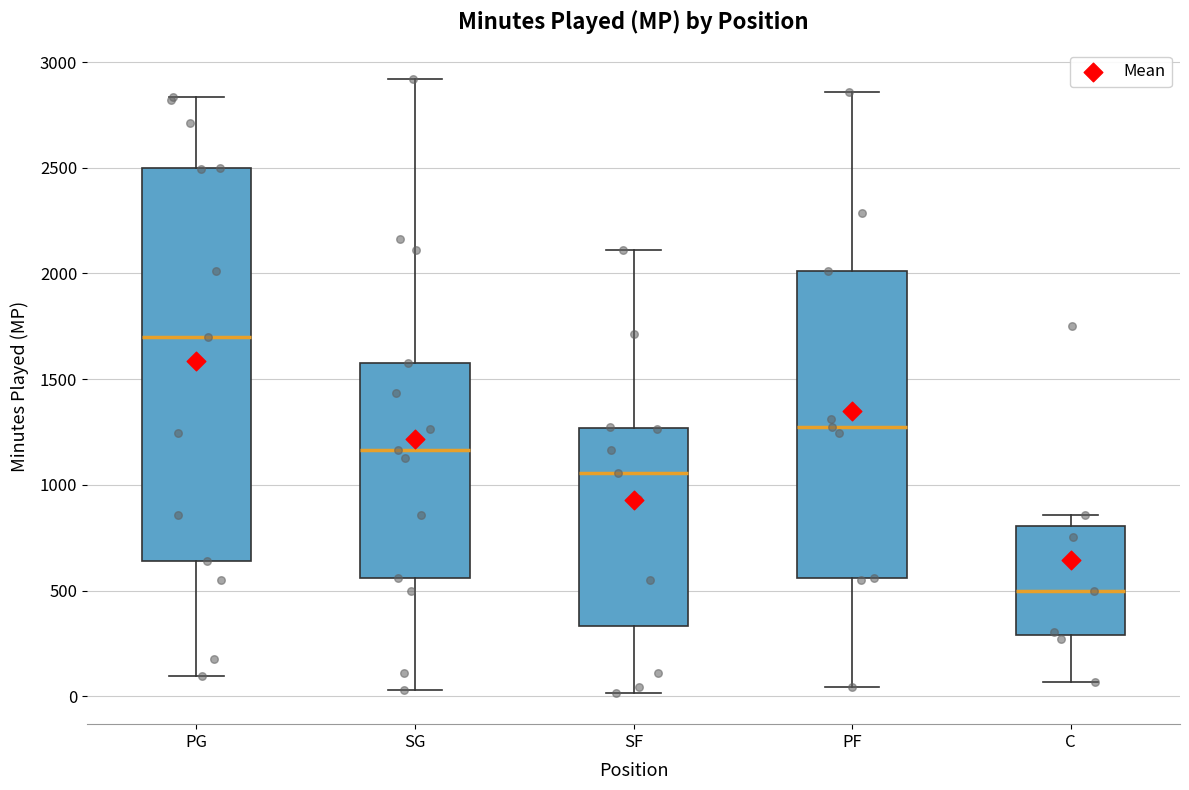

Which box's median line is the highest?

PG